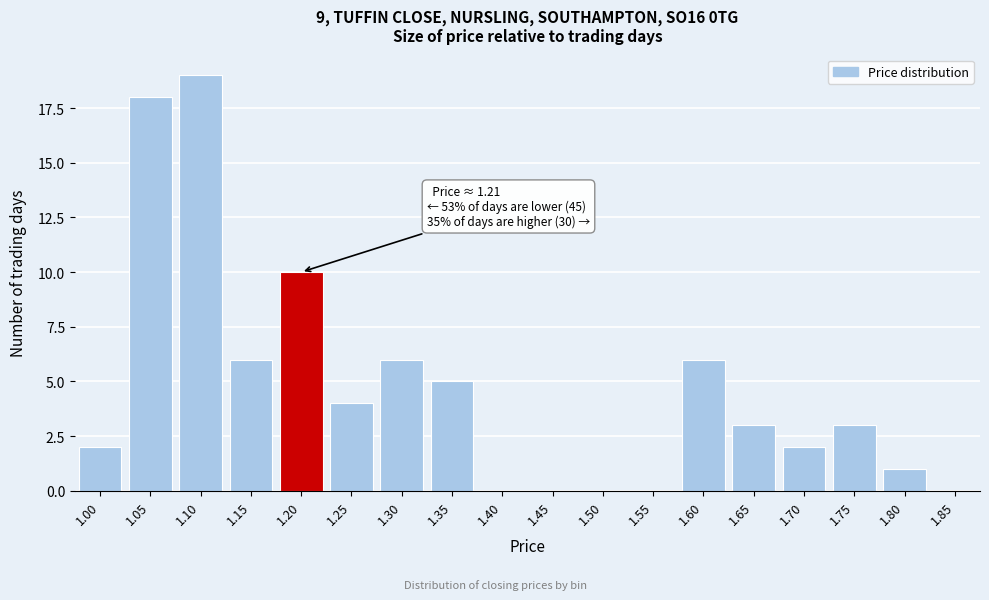

Reading left to right, extract all data points from this chart.

1.00=2	1.05=18	1.10=19	1.15=6	1.20=10	1.25=4	1.30=6	1.35=5	1.40=0	1.45=0	1.50=0	1.55=0	1.60=6	1.65=3	1.70=2	1.75=3	1.80=1	1.85=0